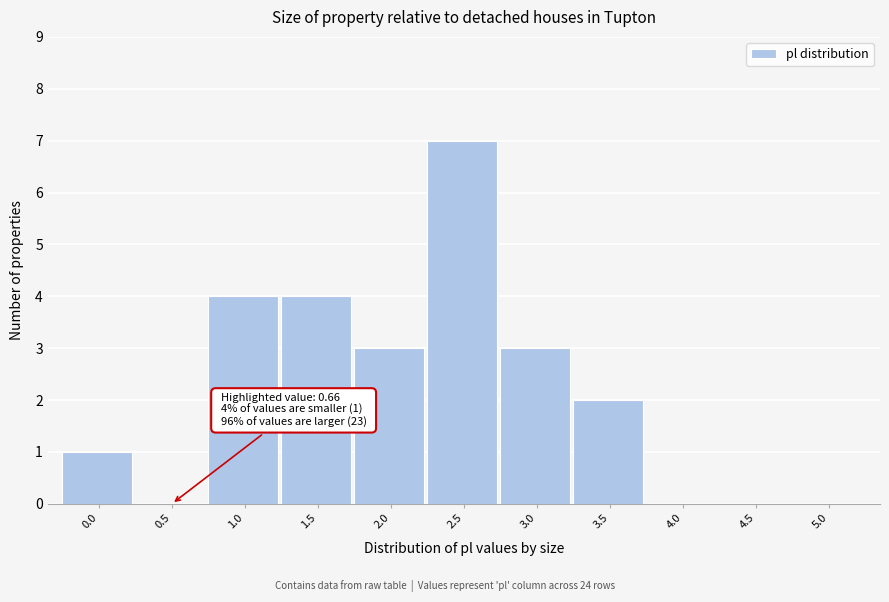

Reading right to left, extract all data points from this chart.

5.0=0	4.5=0	4.0=0	3.5=2	3.0=3	2.5=7	2.0=3	1.5=4	1.0=4	0.5=0	0.0=1